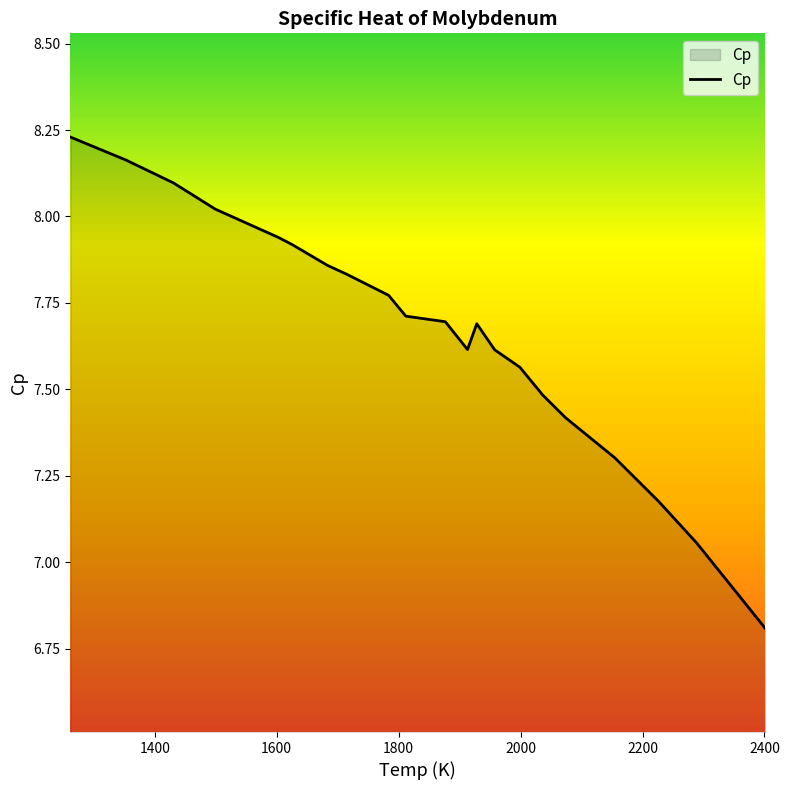

What is the difference between the maximum and minimum values?

1.4